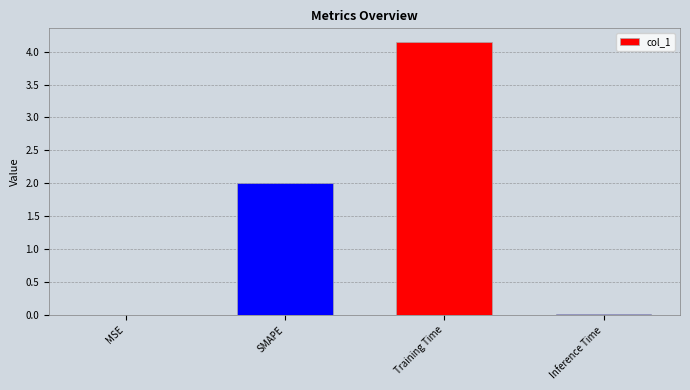

Which label corresponds to the largest value in the chart?

Training Time